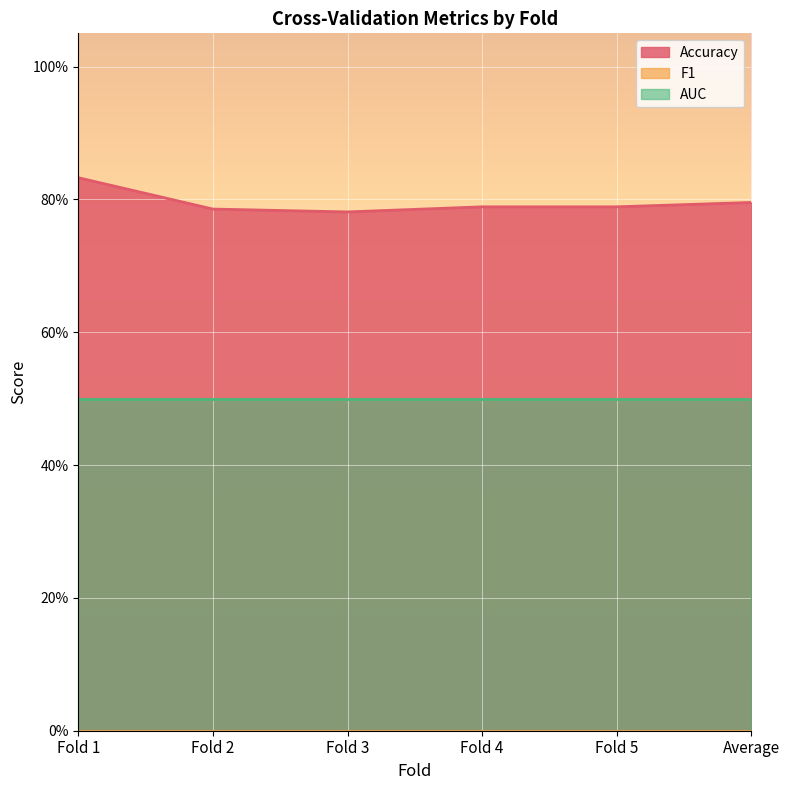

What are all the series names shown in the legend?

Accuracy, F1, AUC